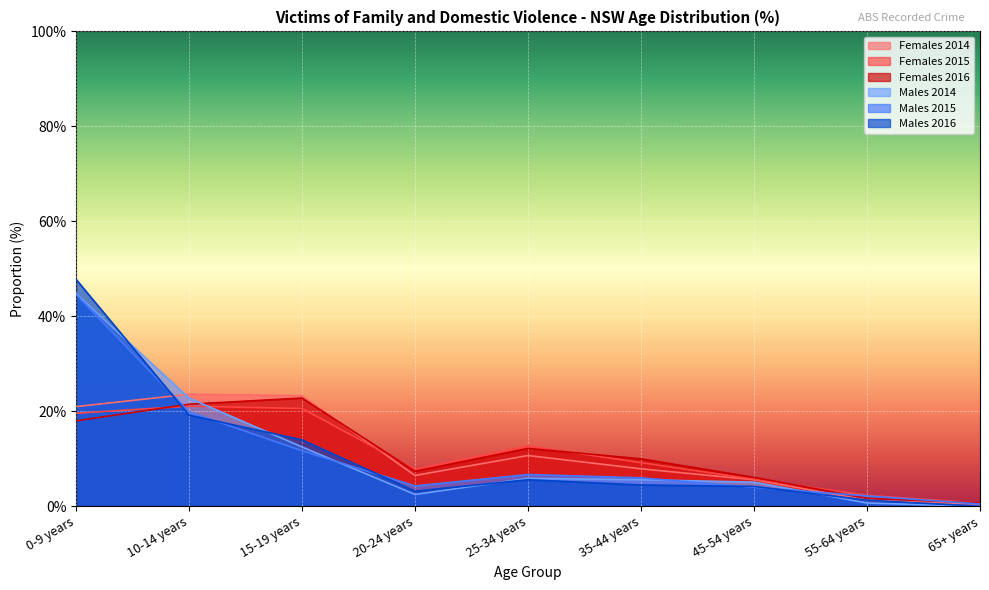

Rank the series by their maximum value, from highest to lowest.

Males 2016, Males 2014, Males 2015, Females 2014, Females 2016, Females 2015